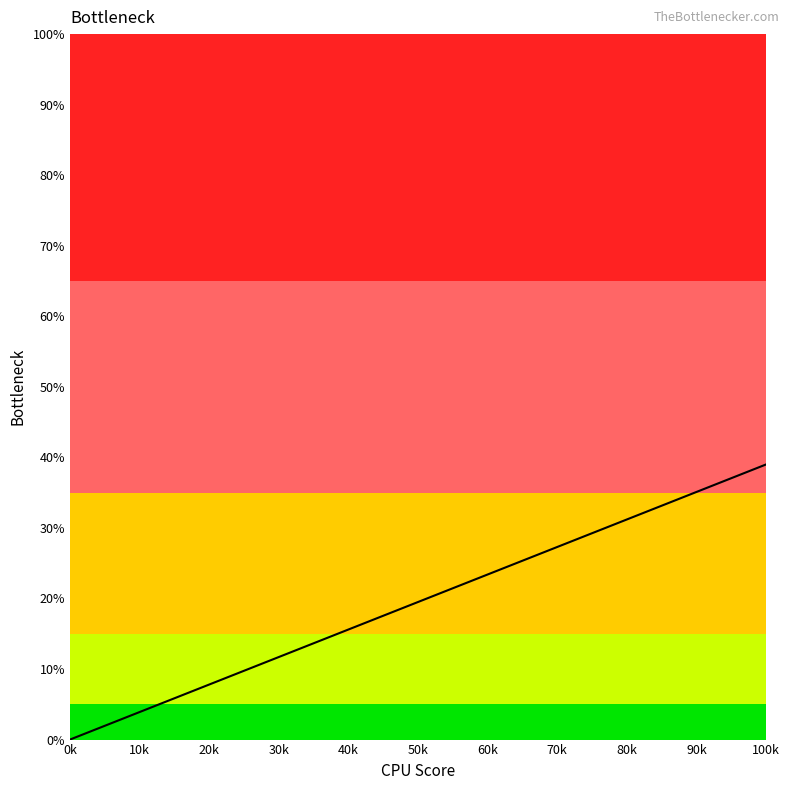

Does the chart have visible grid lines?

No